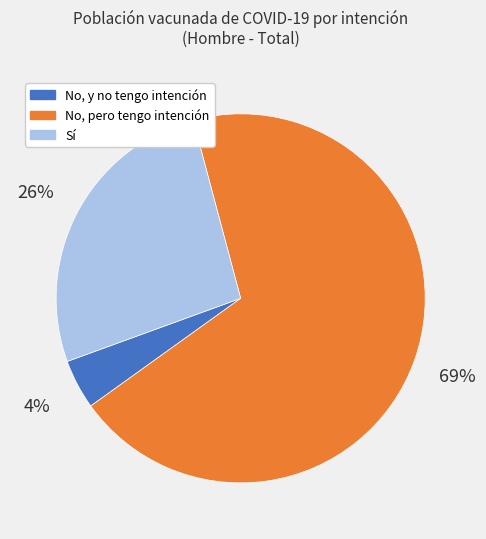

Is there any slice that represents more than half of the pie?

Yes